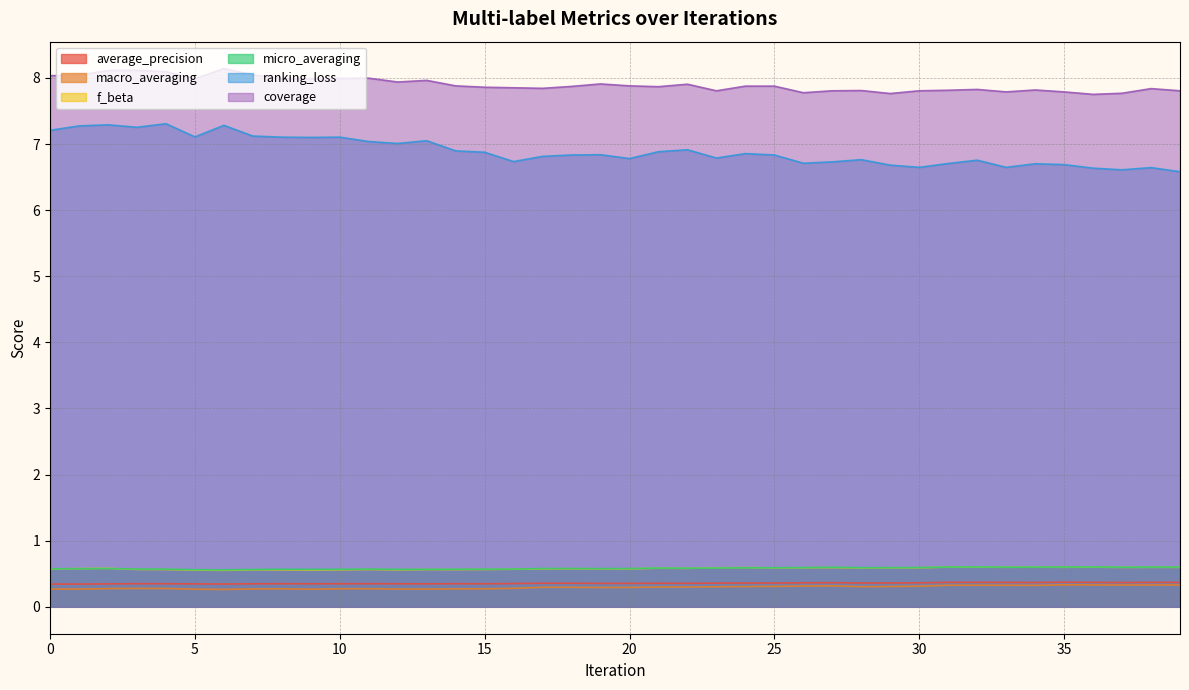

Between 5 and 14, which is larger?

14